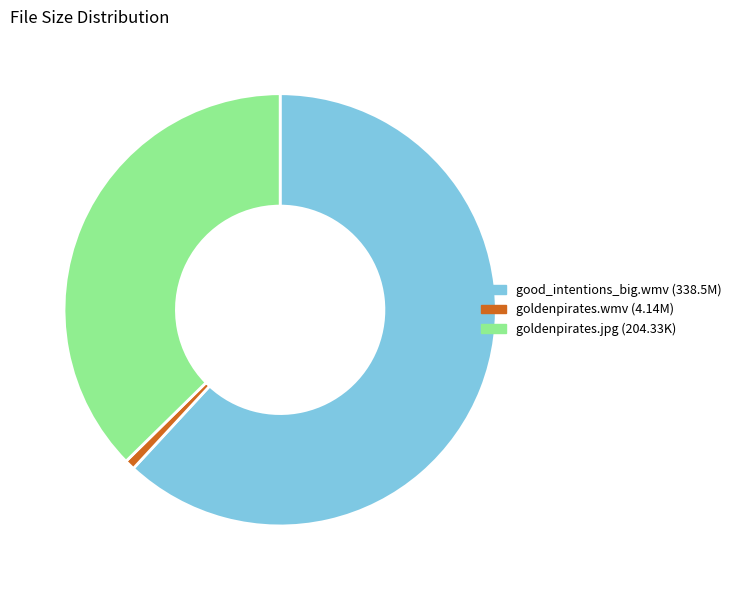

Does goldenpirates.wmv (4.14M) represent more than half of the total?

No